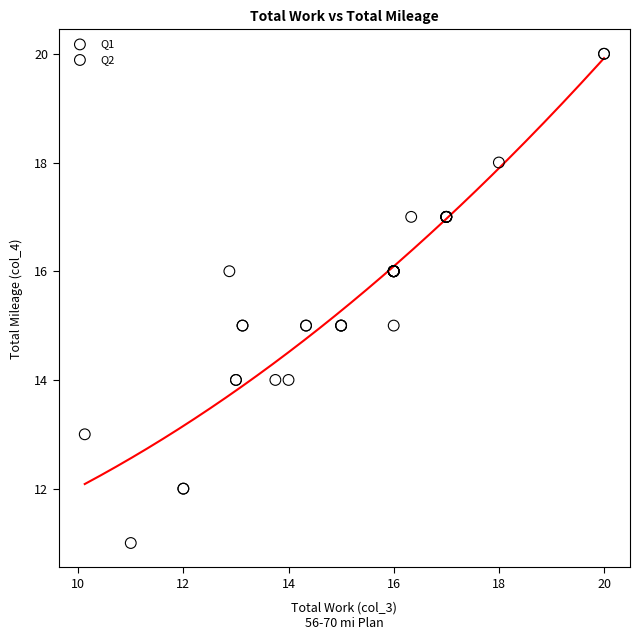

Which series contains the highest Y value?

Q1